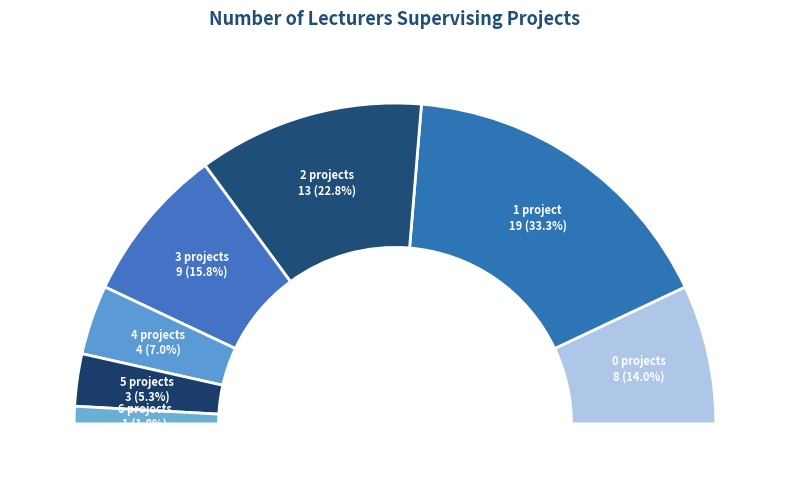

How many segments does this pie chart have?

7